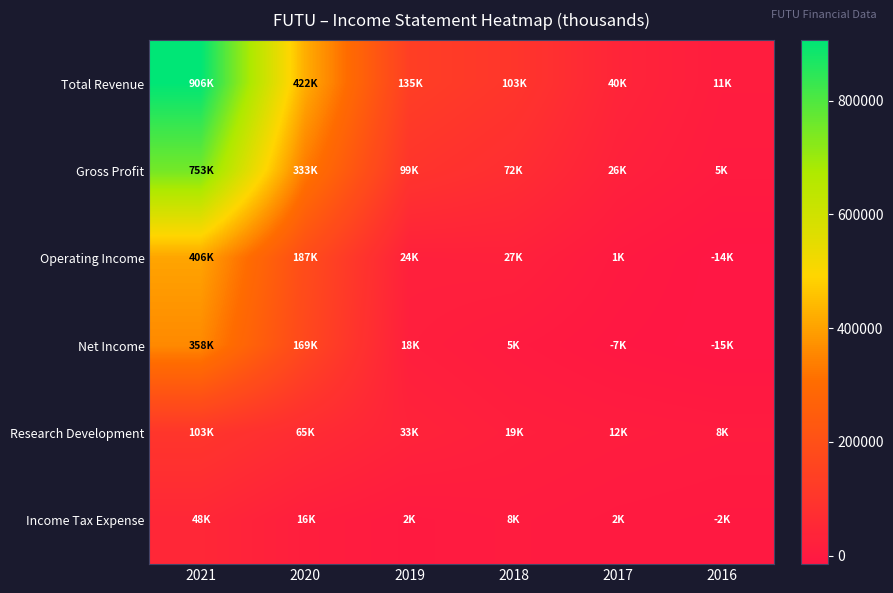

List the series in order of their peak value, highest first.

Total Revenue, Gross Profit, Operating Income, Net Income, Research Development, Income Tax Expense